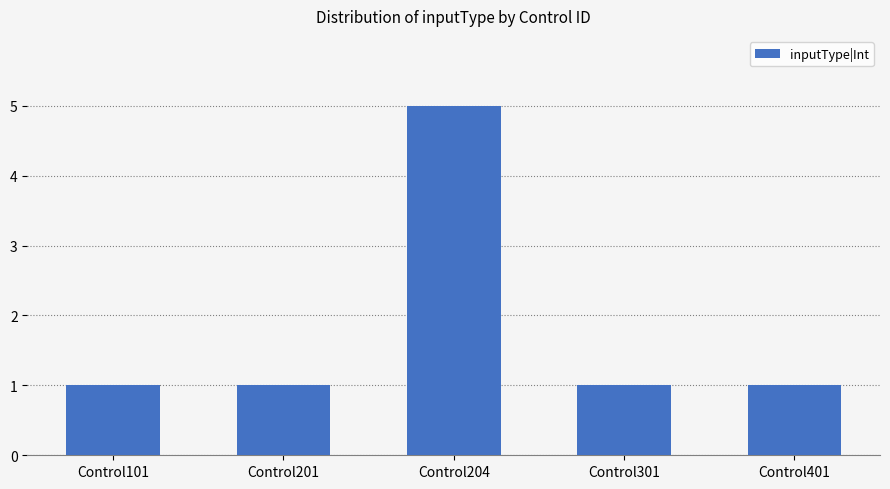

What is the sum of all values?

9